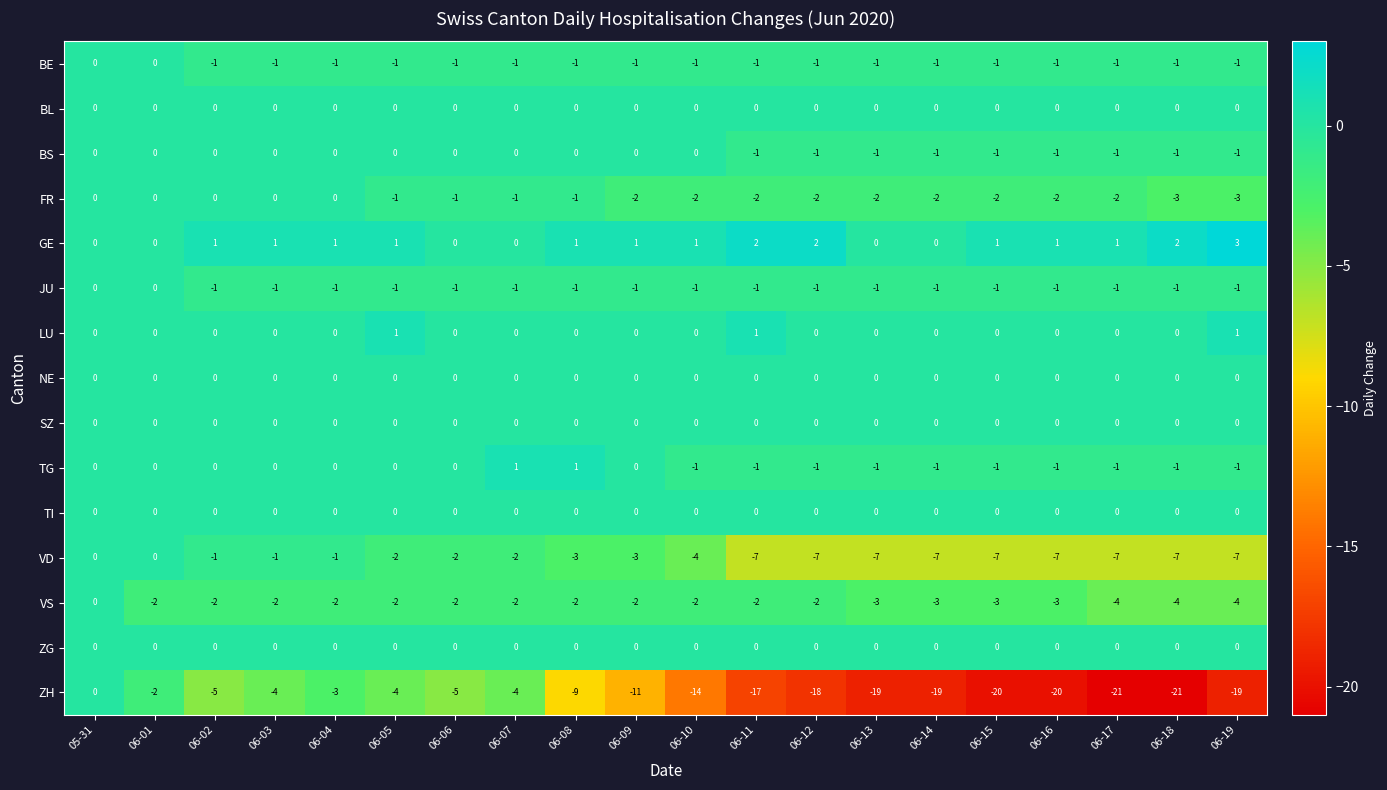

The value of BS at 06-18 is -1. True or false?

True